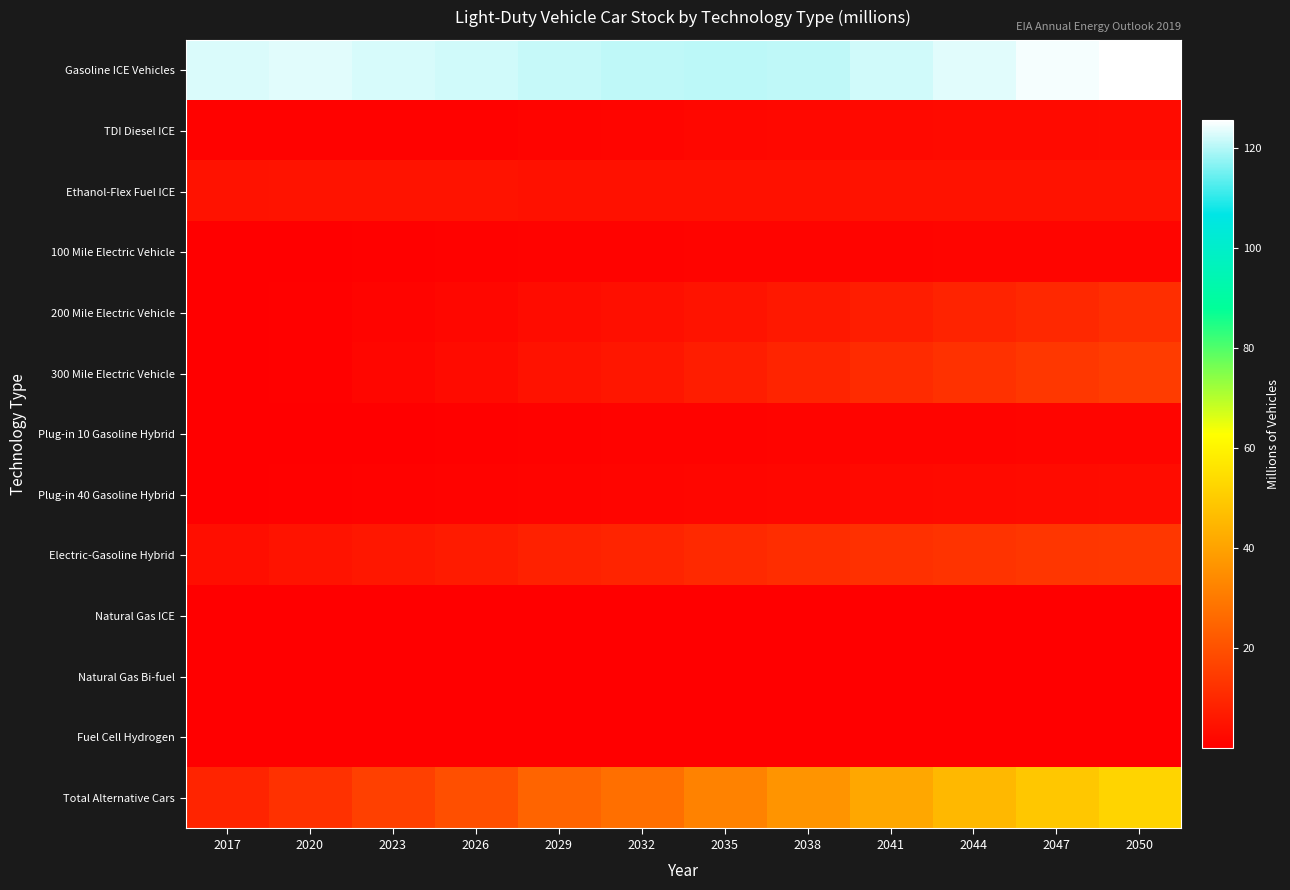

What is the greatest value displayed?

125.6